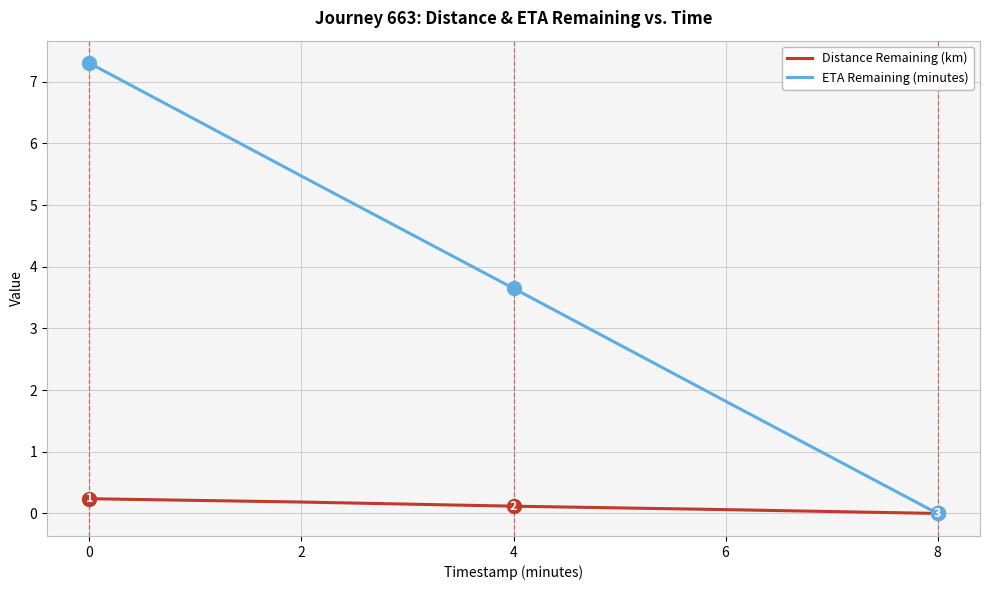

The ETA Remaining (minutes) series shows 1.0 at 6. True or false?

False